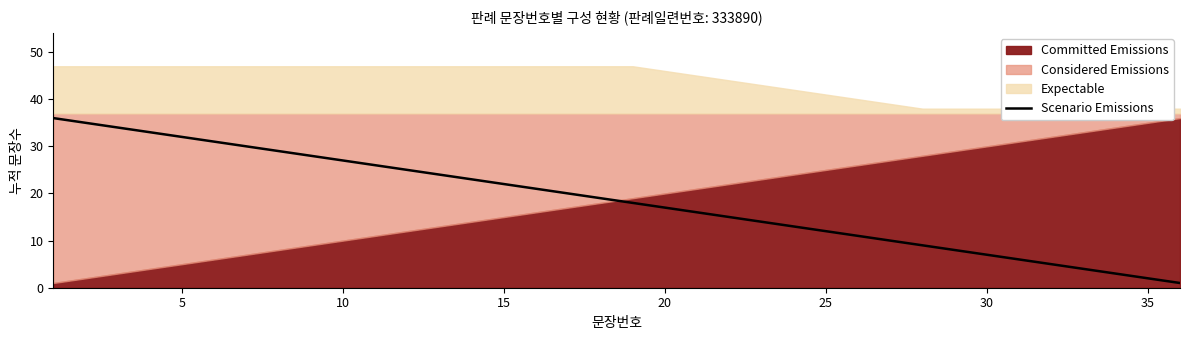

Count the number of categories in the chart.

36